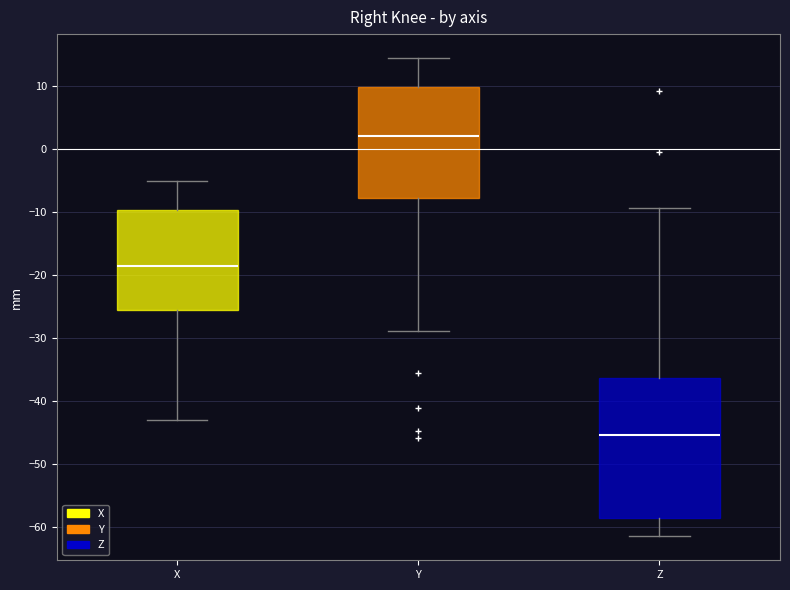

Reading left to right, read every box against the y-axis: the position of its median line, the range the box covers, and the ends of its whiskers. The values are not printed on the chart, so give them approximately, as read against the axis.

X: median -19, box -26 to -10, whiskers -43 to -5
Y: median 2, box -8 to 10, whiskers -29 to 14
Z: median -45, box -59 to -36, whiskers -62 to -9